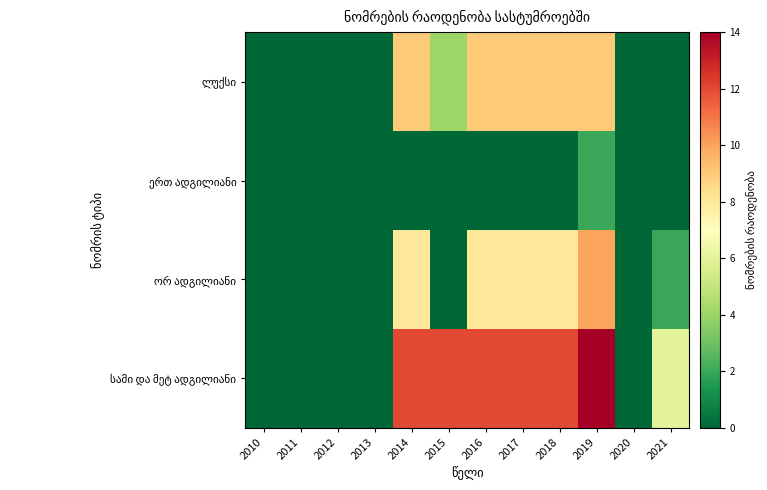

Rank the series by their maximum value, from lowest to highest.

ერთ ადგილიანი, ლუქსი, ორ ადგილიანი, სამი და მეტ ადგილიანი